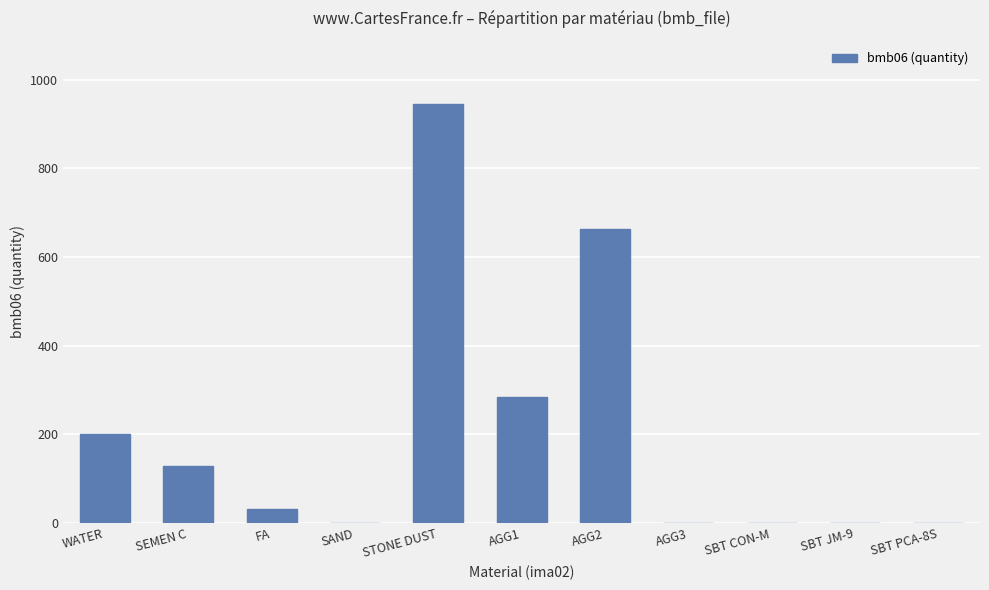

True or false: the data shows 128.0 at SEMEN C.

True